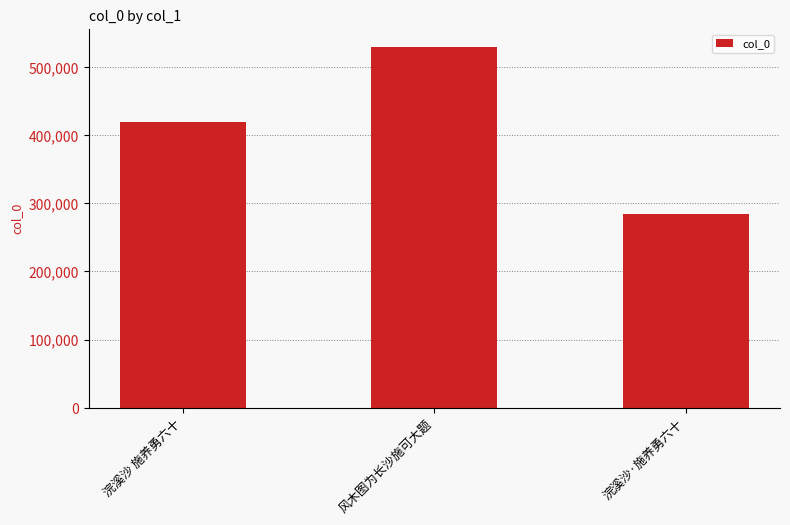

Which label corresponds to the smallest value in the chart?

浣溪沙·施养勇六十